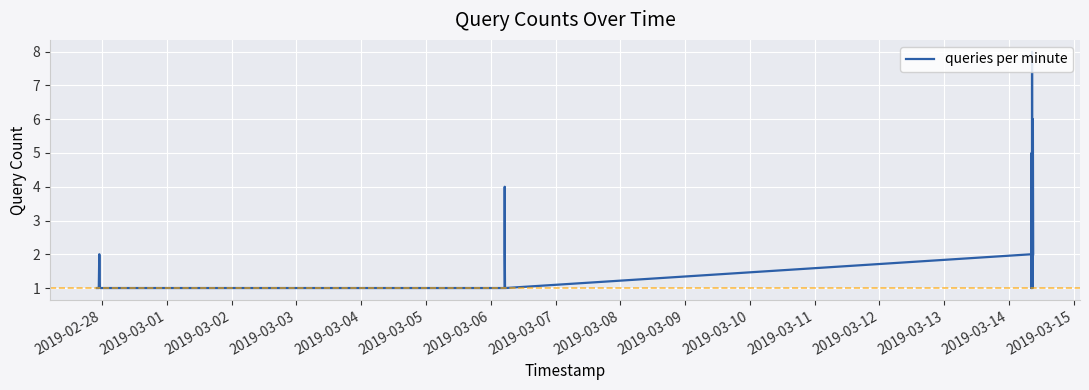

What is the maximum value shown in the chart?

8